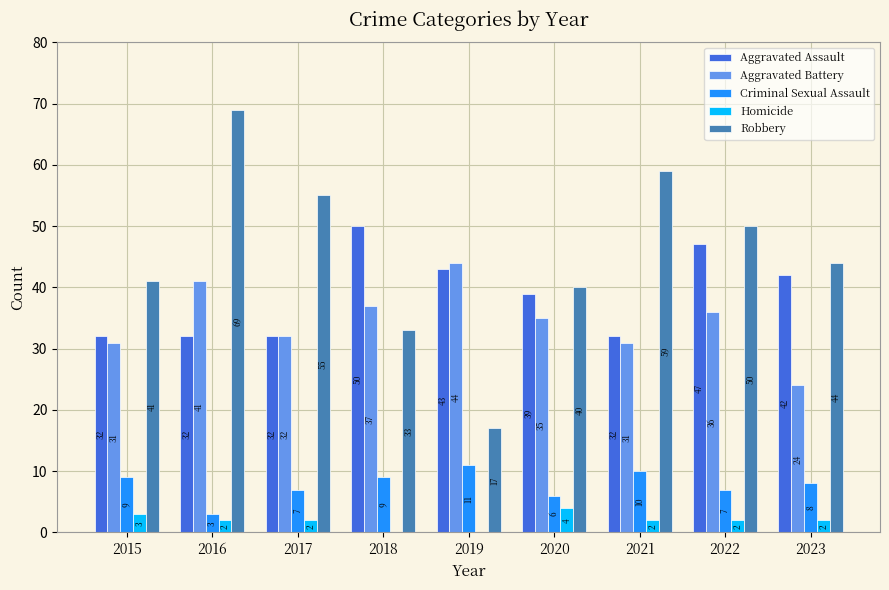

Between 2019 and 2023, which series saw the biggest shift?

Robbery